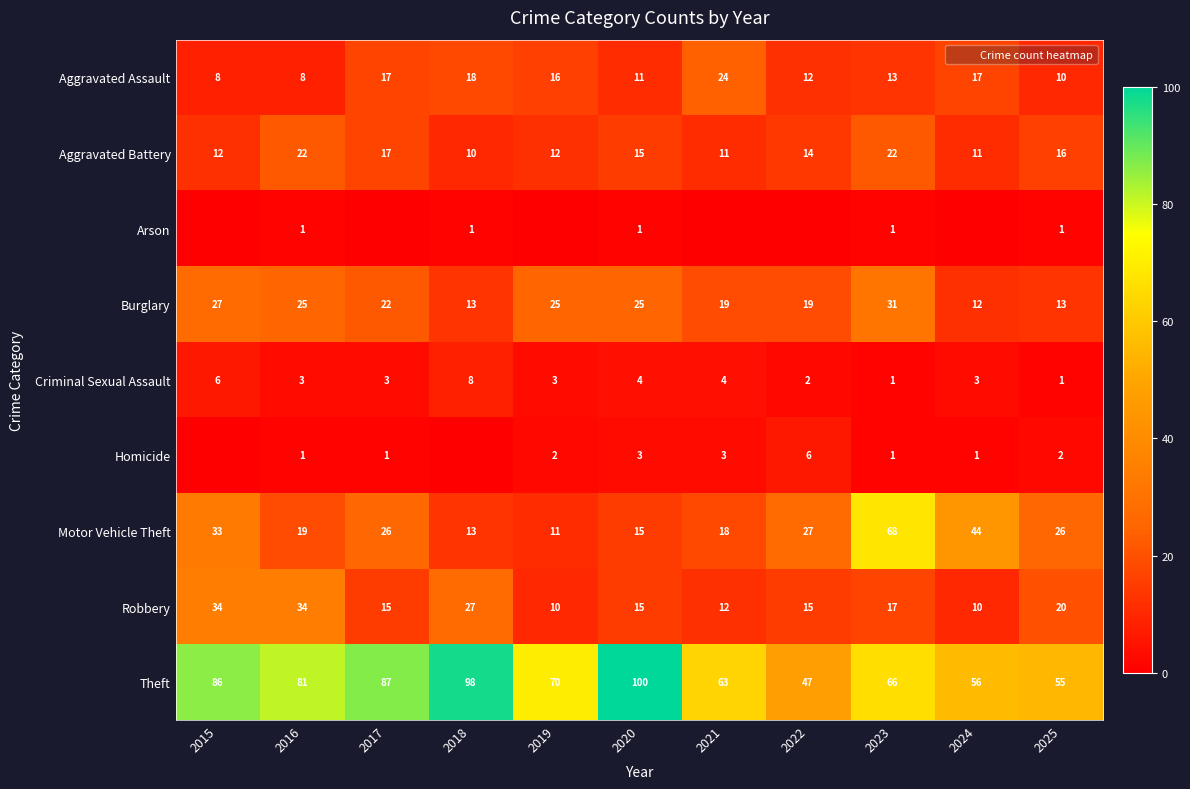

What is the sum of the Burglary values at 2015 and 2018?

40